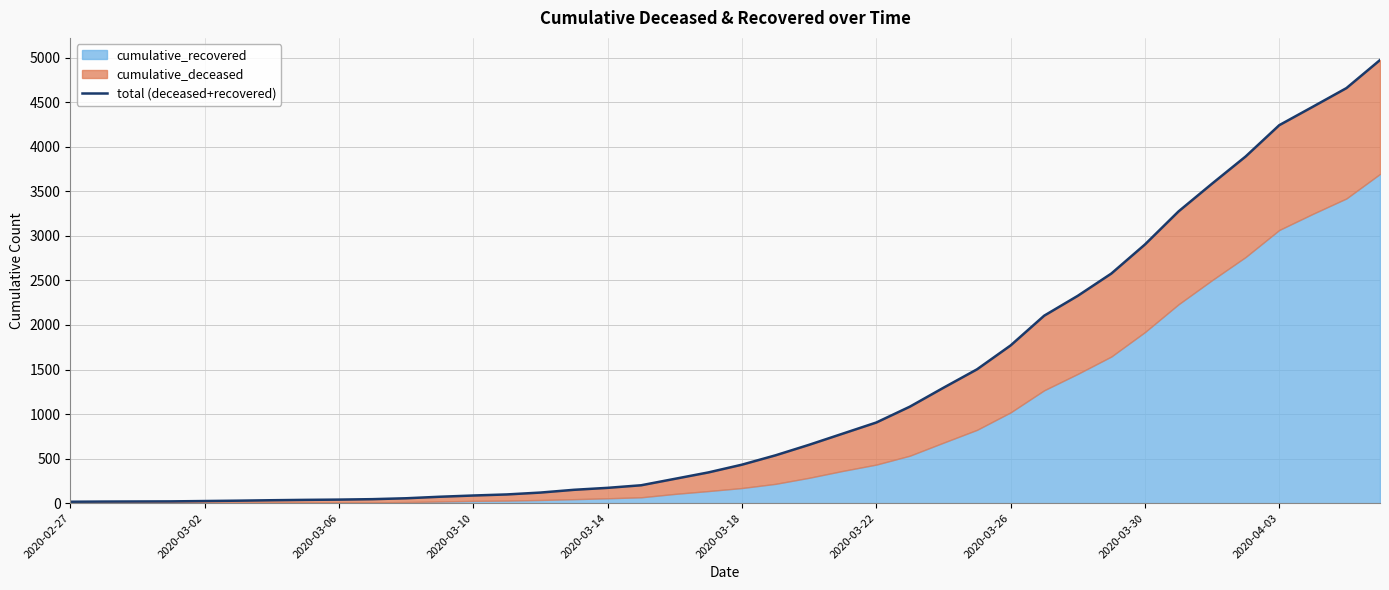

What is the average value?

1245